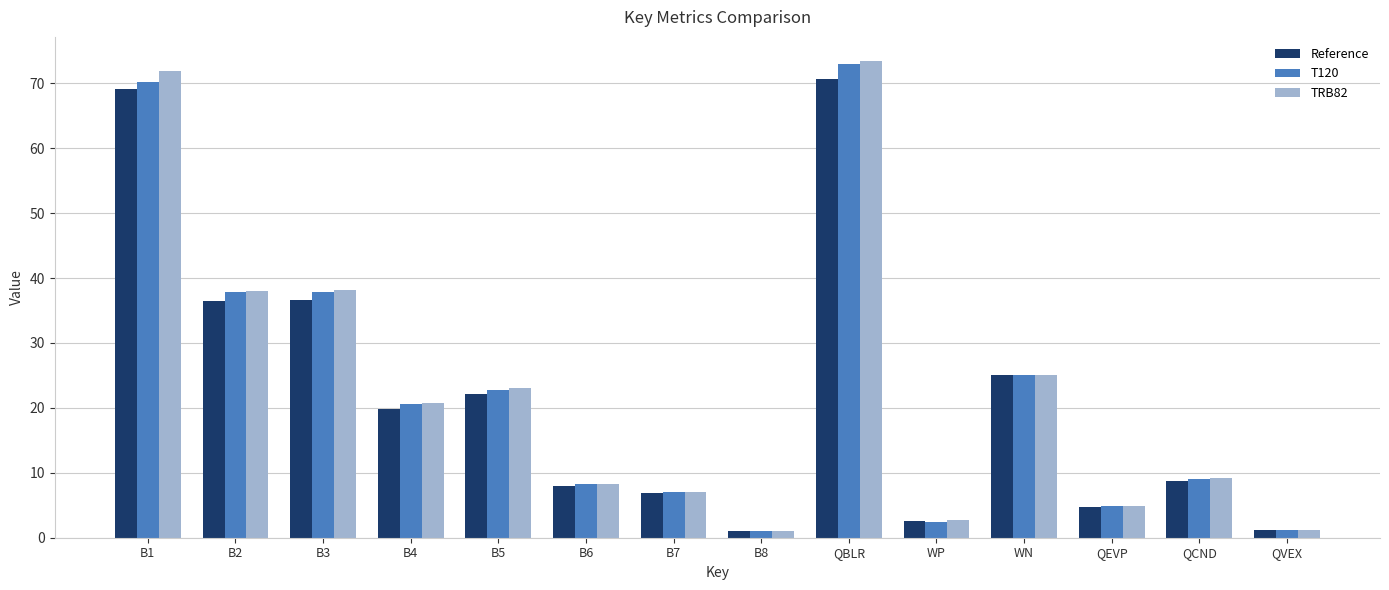

What is the maximum value for T120?

72.9